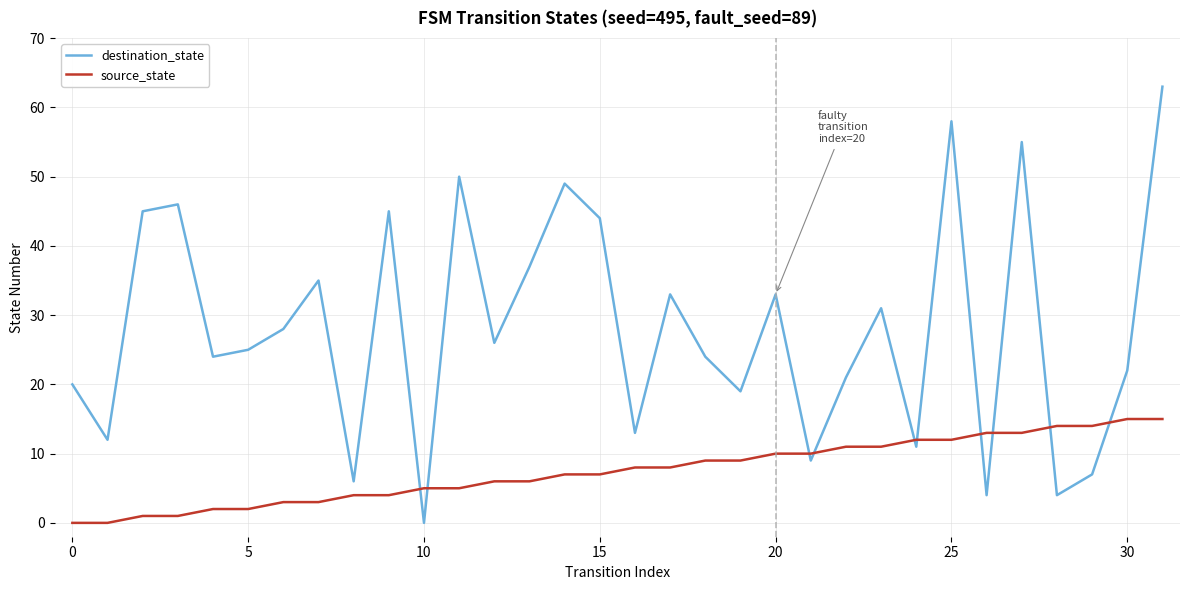

Which series has the largest total across all categories?

destination_state